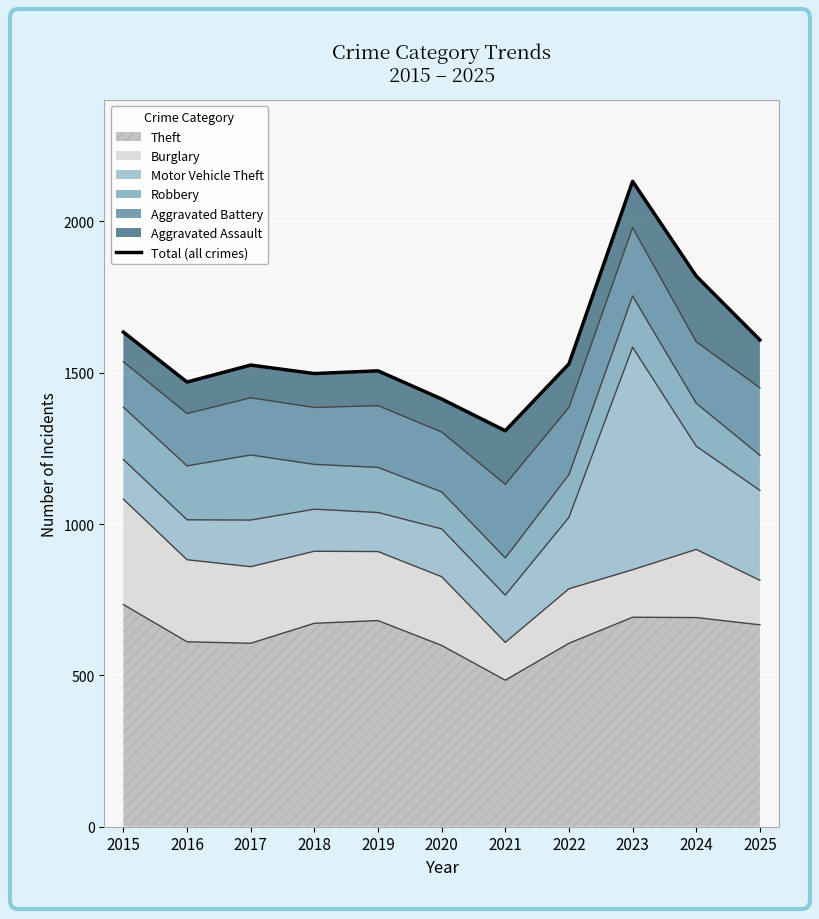

Is it true that the value at 2015 is 613?

False